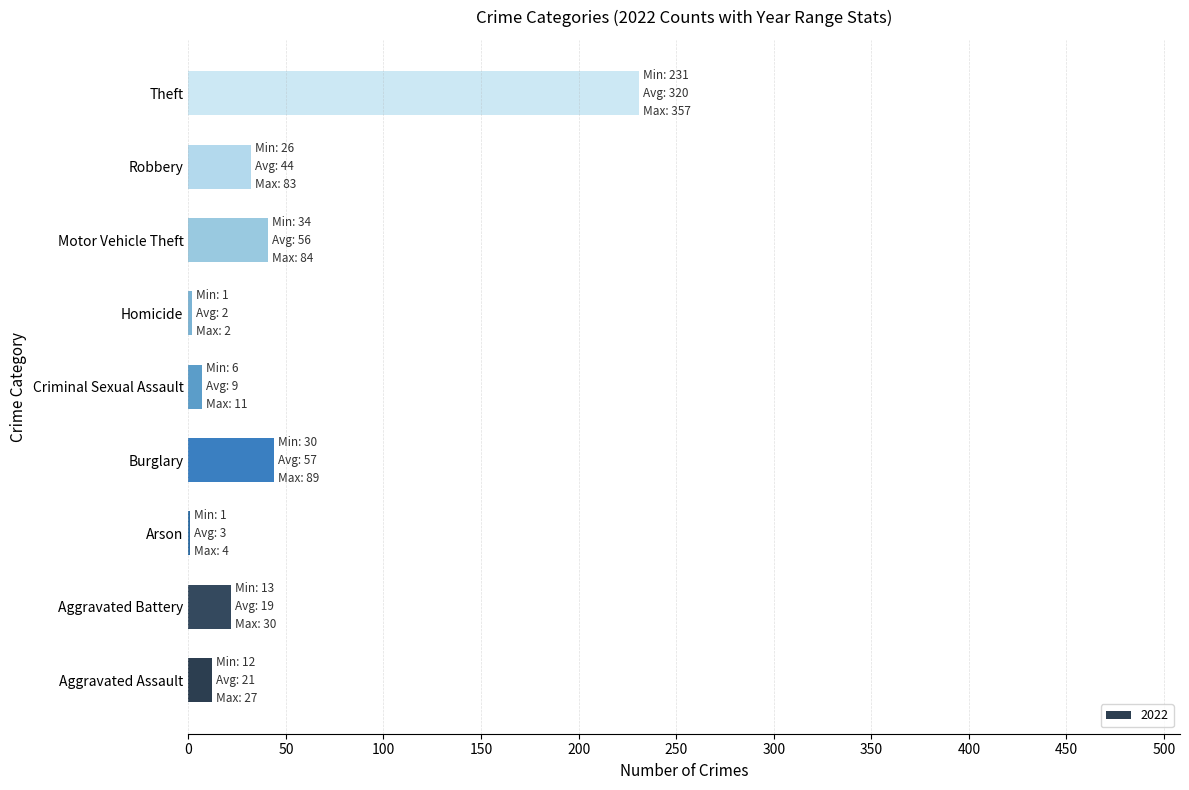

What is the ratio of the value at Burglary to the value at Motor Vehicle Theft?

1.1